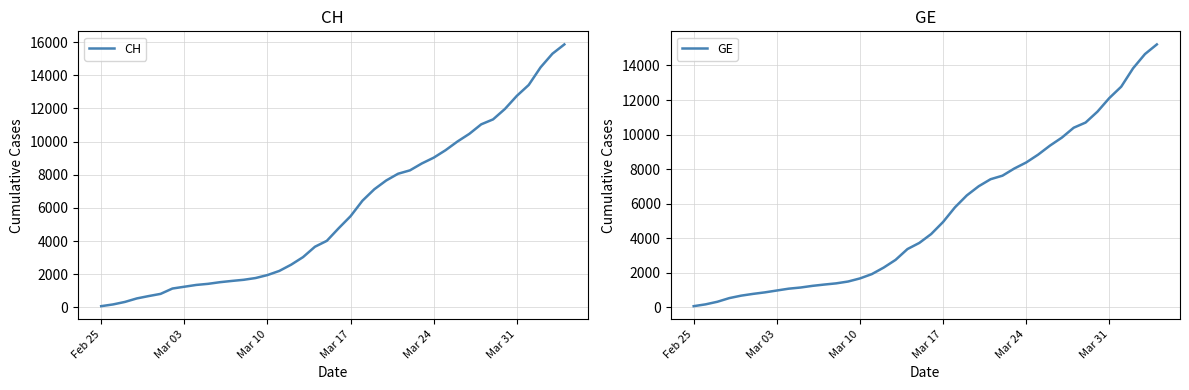

Is it true that CH equals 5501 at Mar 17?

True